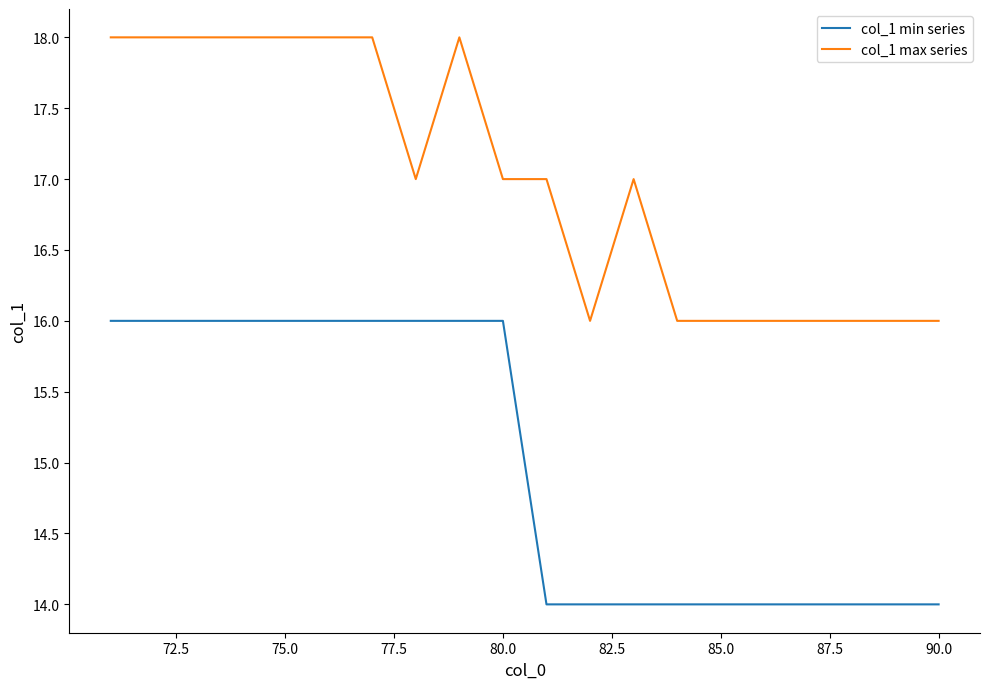

List the series in order of their peak value, highest first.

col_1 max series, col_1 min series